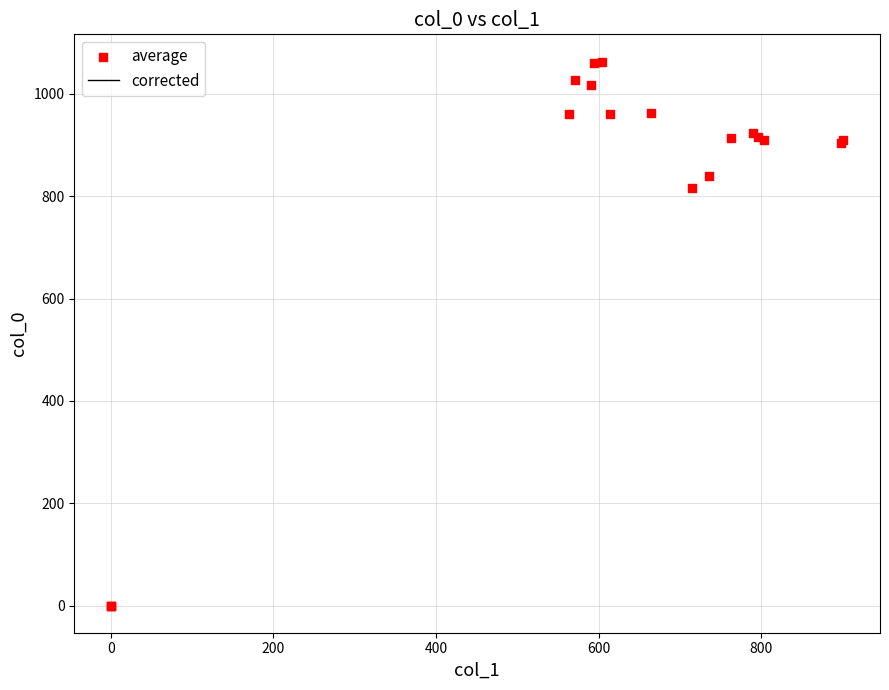

What Y value in the scatter plot is closest to 531?

816.7